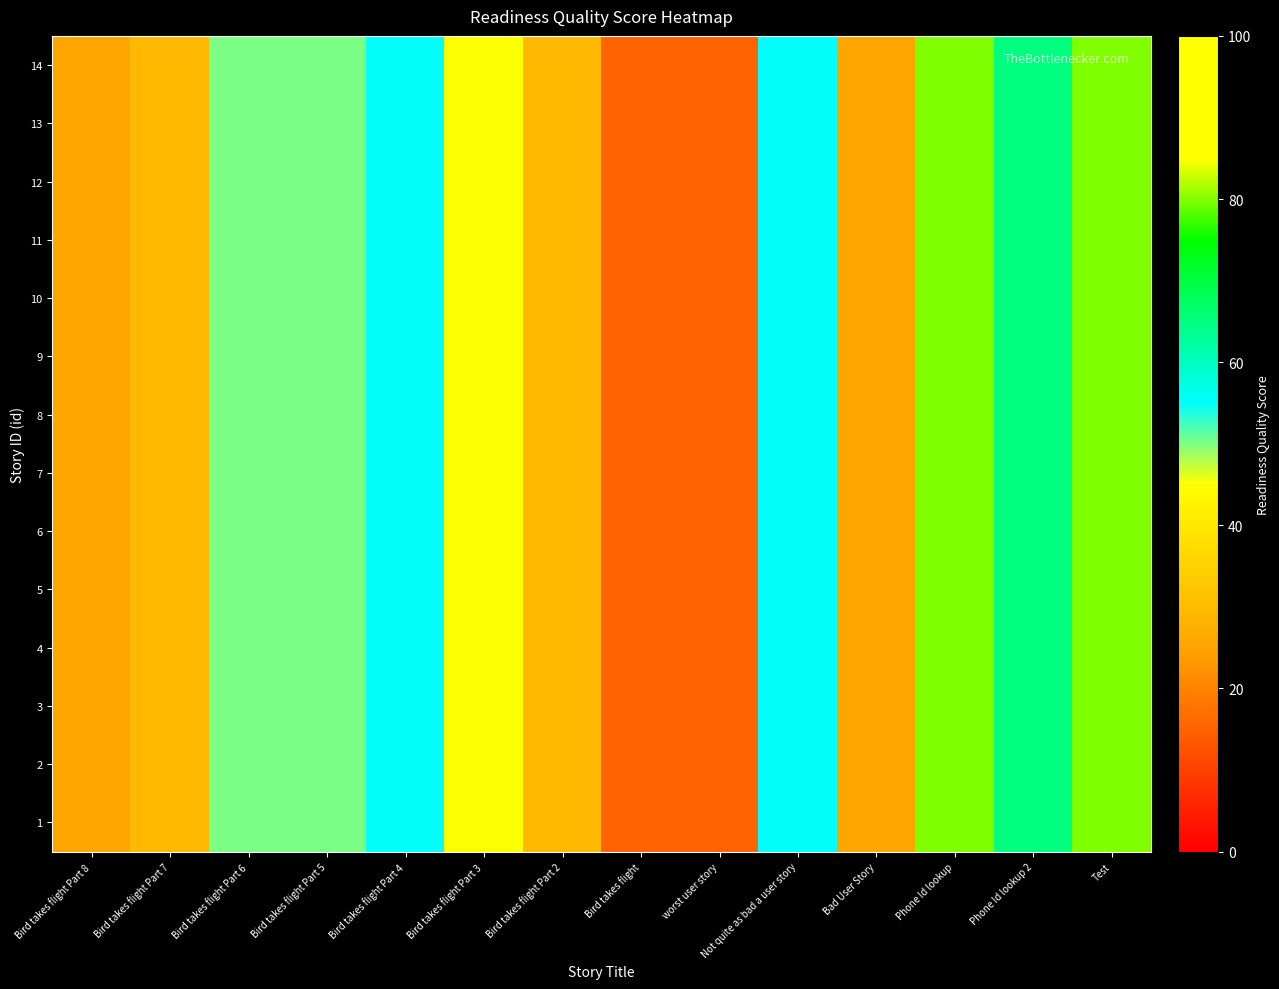

At which category is the sum across all series the highest?

Phone Id lookup